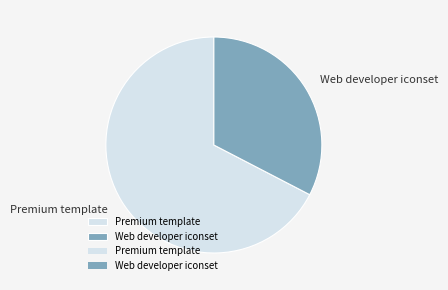

Which category accounts for the majority?

Premium template